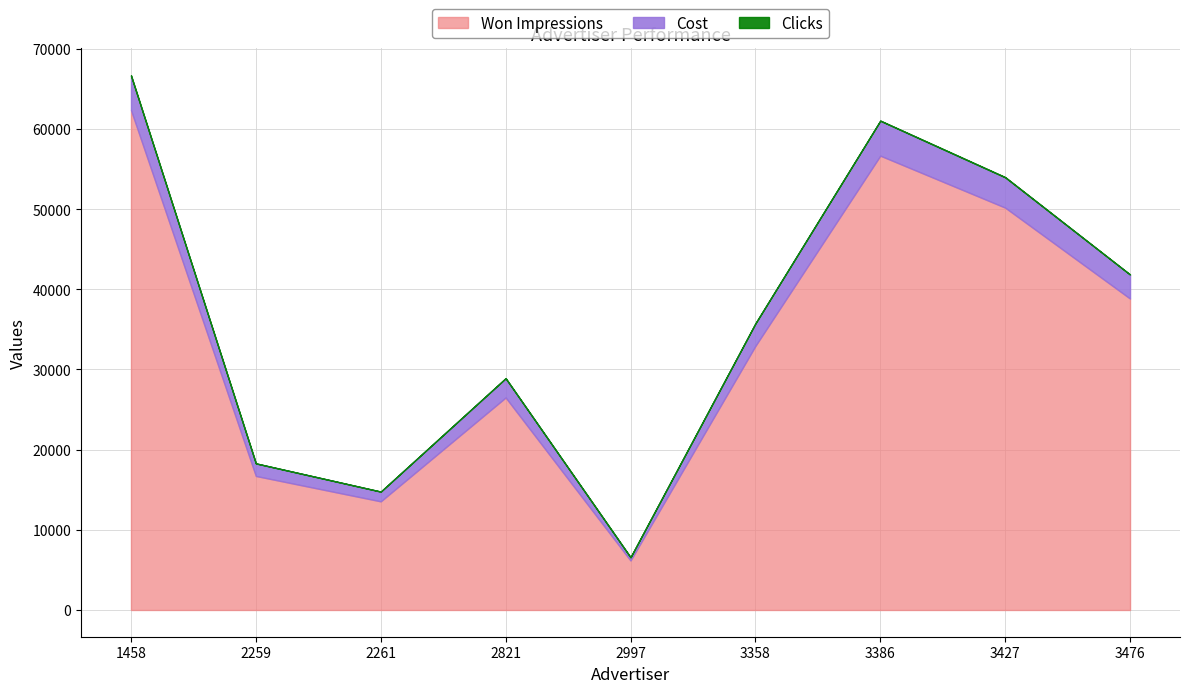

True or false: Cost has more than 0 points higher than both neighbors.

True